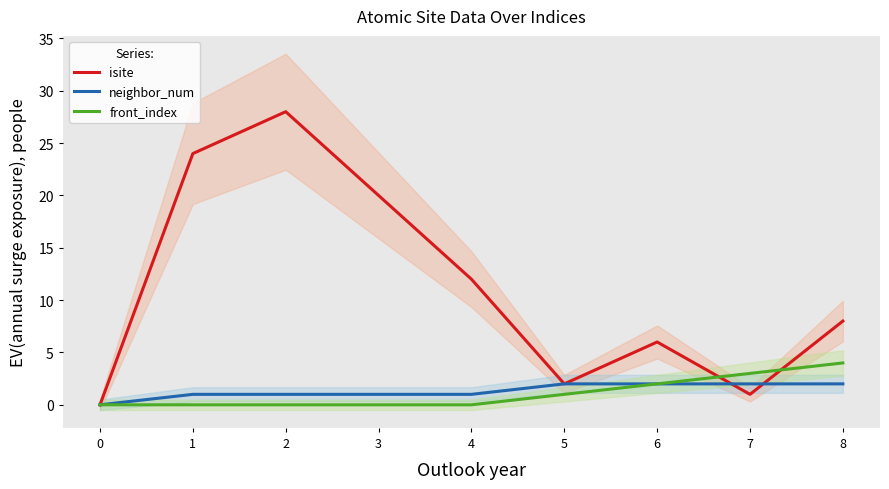

Which has a higher value, 8 or 6?

8